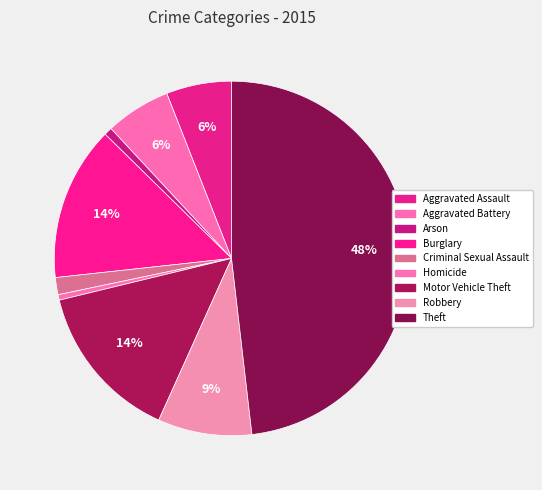

Does any single category account for the majority?

No